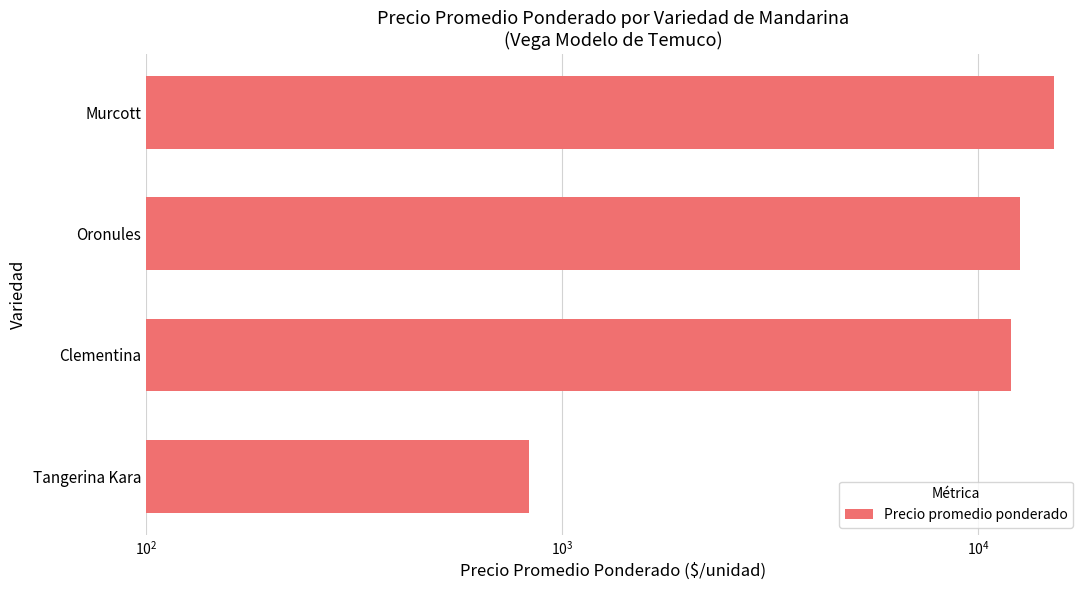

What is the smallest value displayed?

833